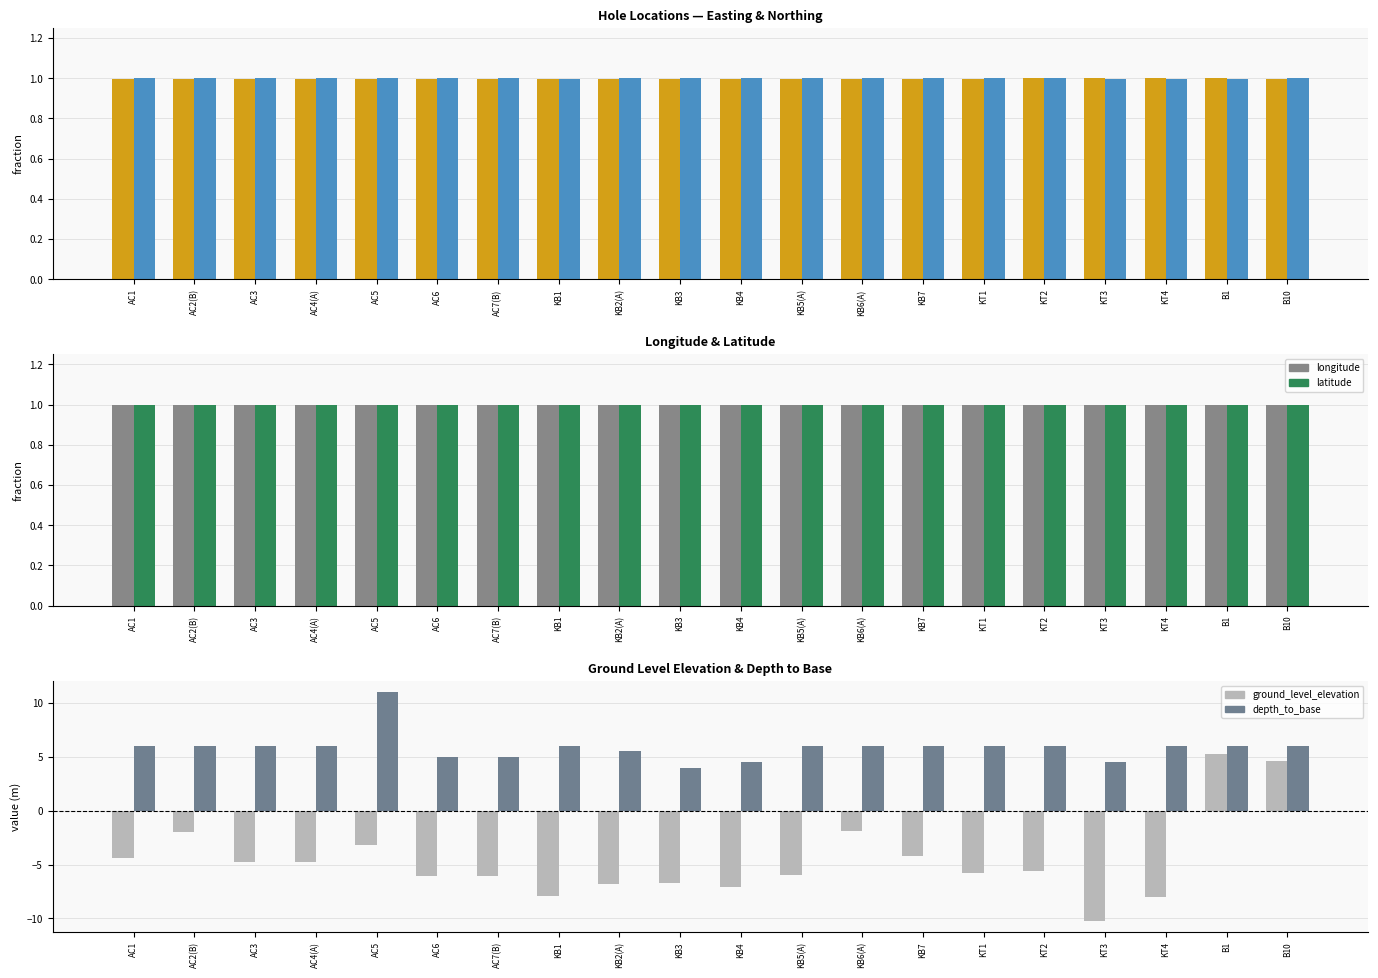

At how many categories does at least one series exceed -2?

20